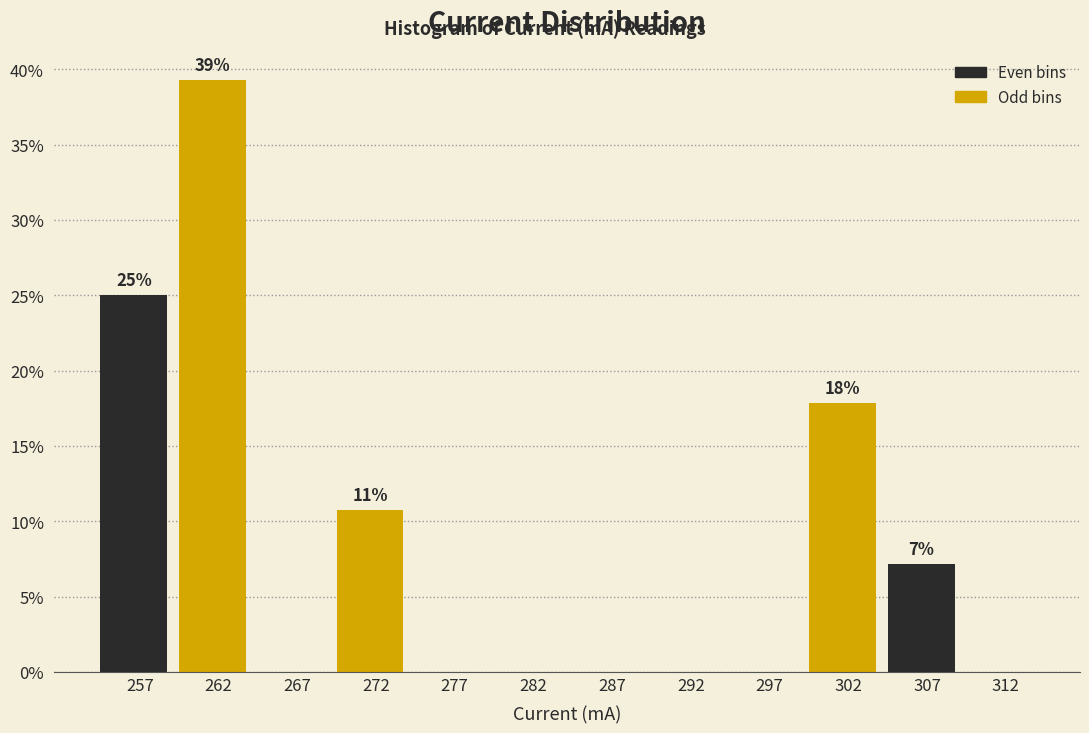

Which range on the x-axis has the tallest bar?

260 to 265